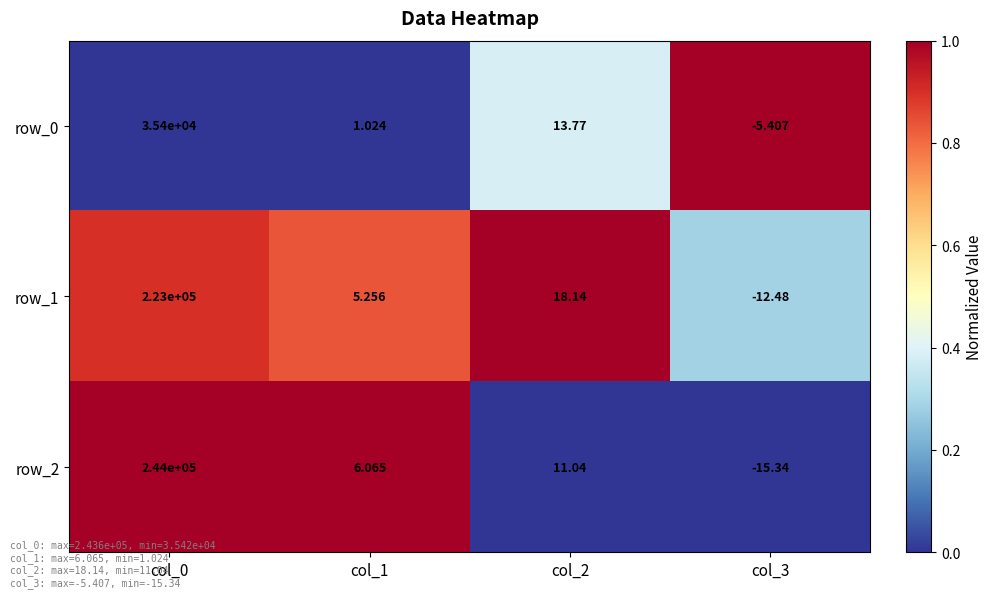

What is the total value across all series at col_1?

12.3